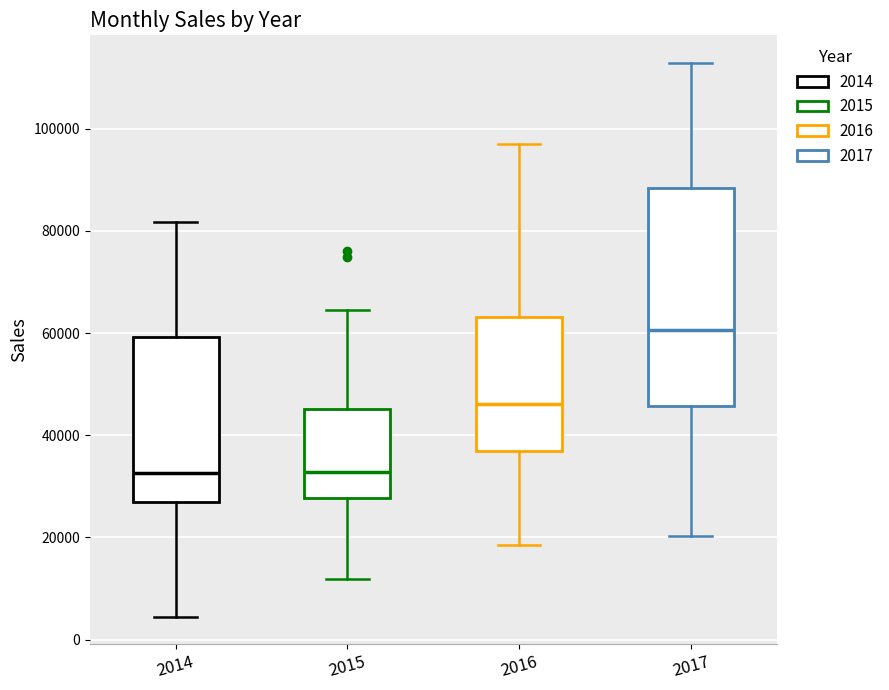

Reading left to right, transcribe this box plot: for each box, give where its median line is, the range the box spans, and where its two whiskers end, as read against the y-axis. The values are not printed on the chart, so give them approximately, as read against the axis.

2014: median 32000, box 26000 to 60000, whiskers 4000 to 82000
2015: median 32000, box 28000 to 46000, whiskers 12000 to 64000
2016: median 46000, box 36000 to 64000, whiskers 18000 to 96000
2017: median 60000, box 46000 to 88000, whiskers 20000 to 112000